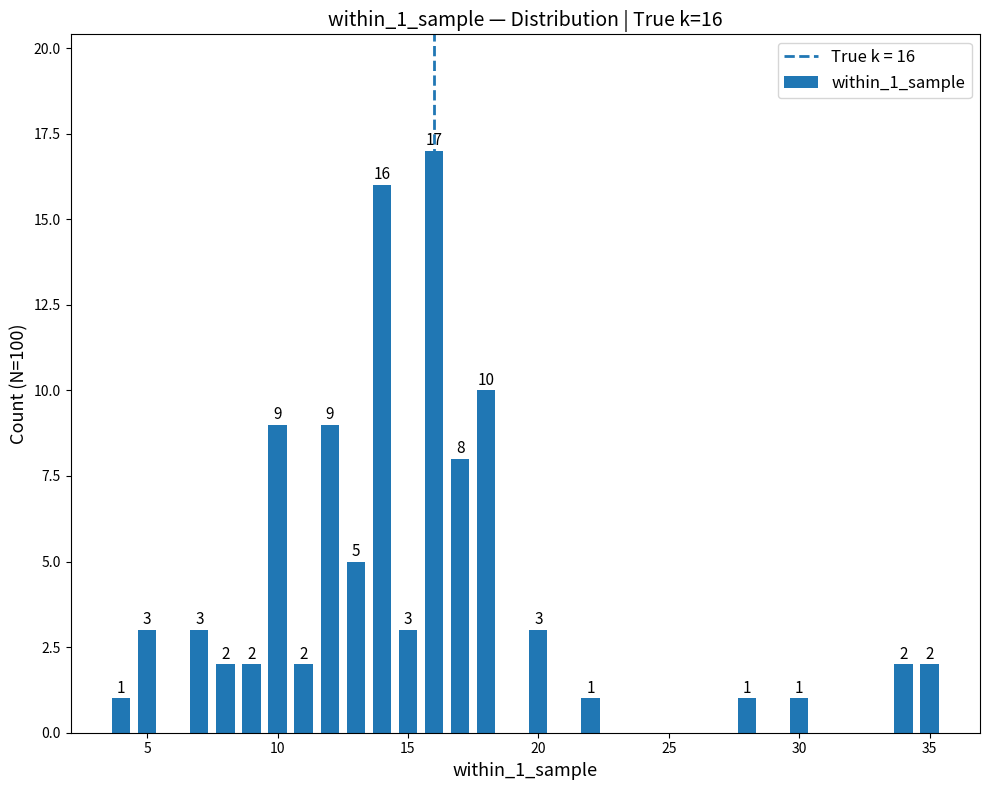

What is the smallest value displayed?

1